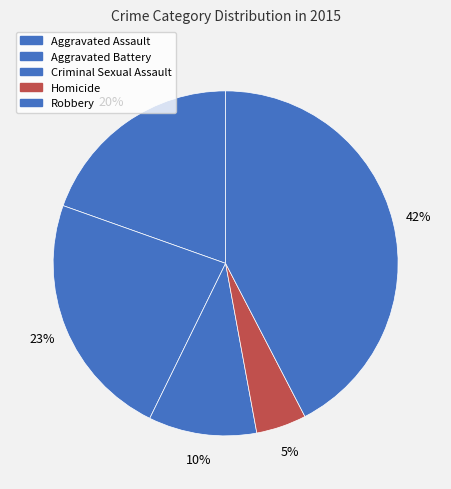

How many segments does this pie chart have?

5